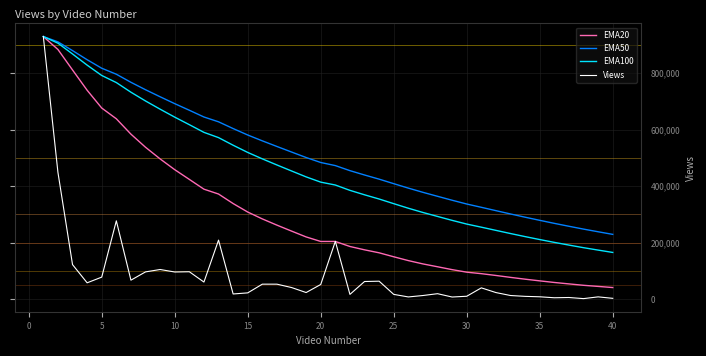

Which series has the largest range (max minus min)?

Views